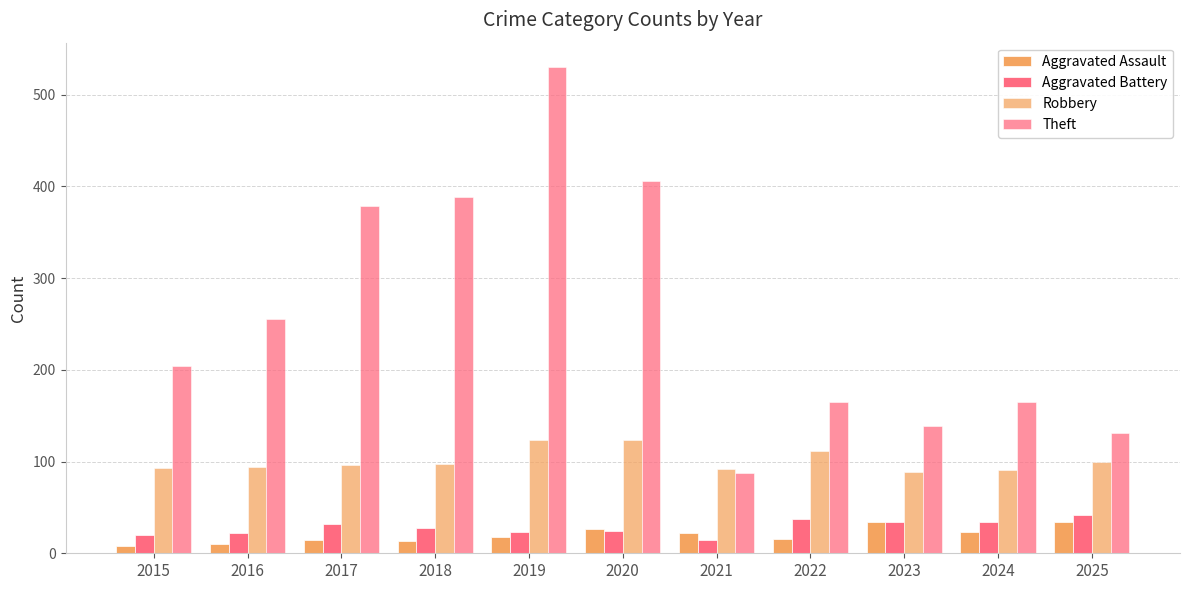

How many bars are there in each group?

4